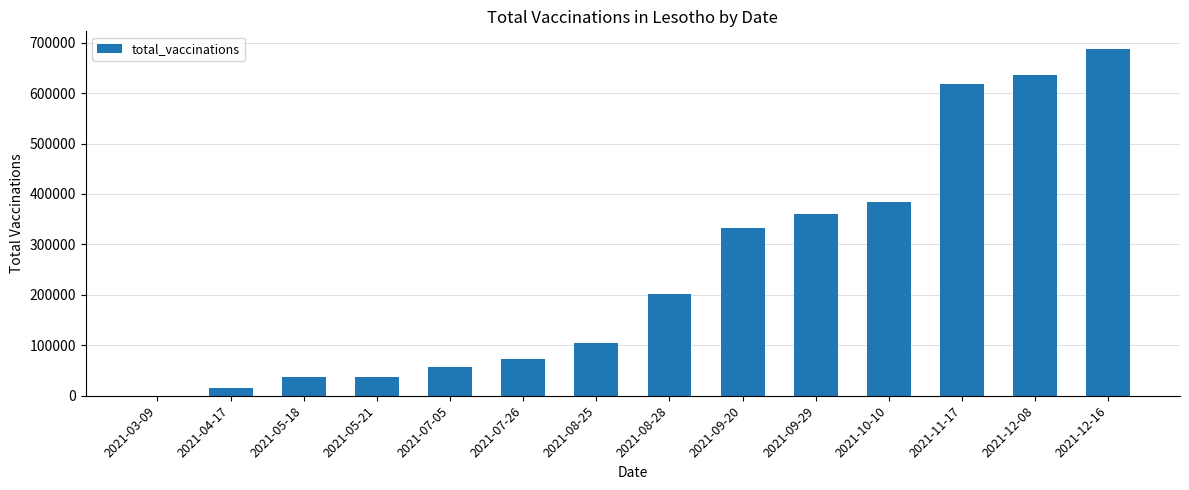

How many values are above zero?

13